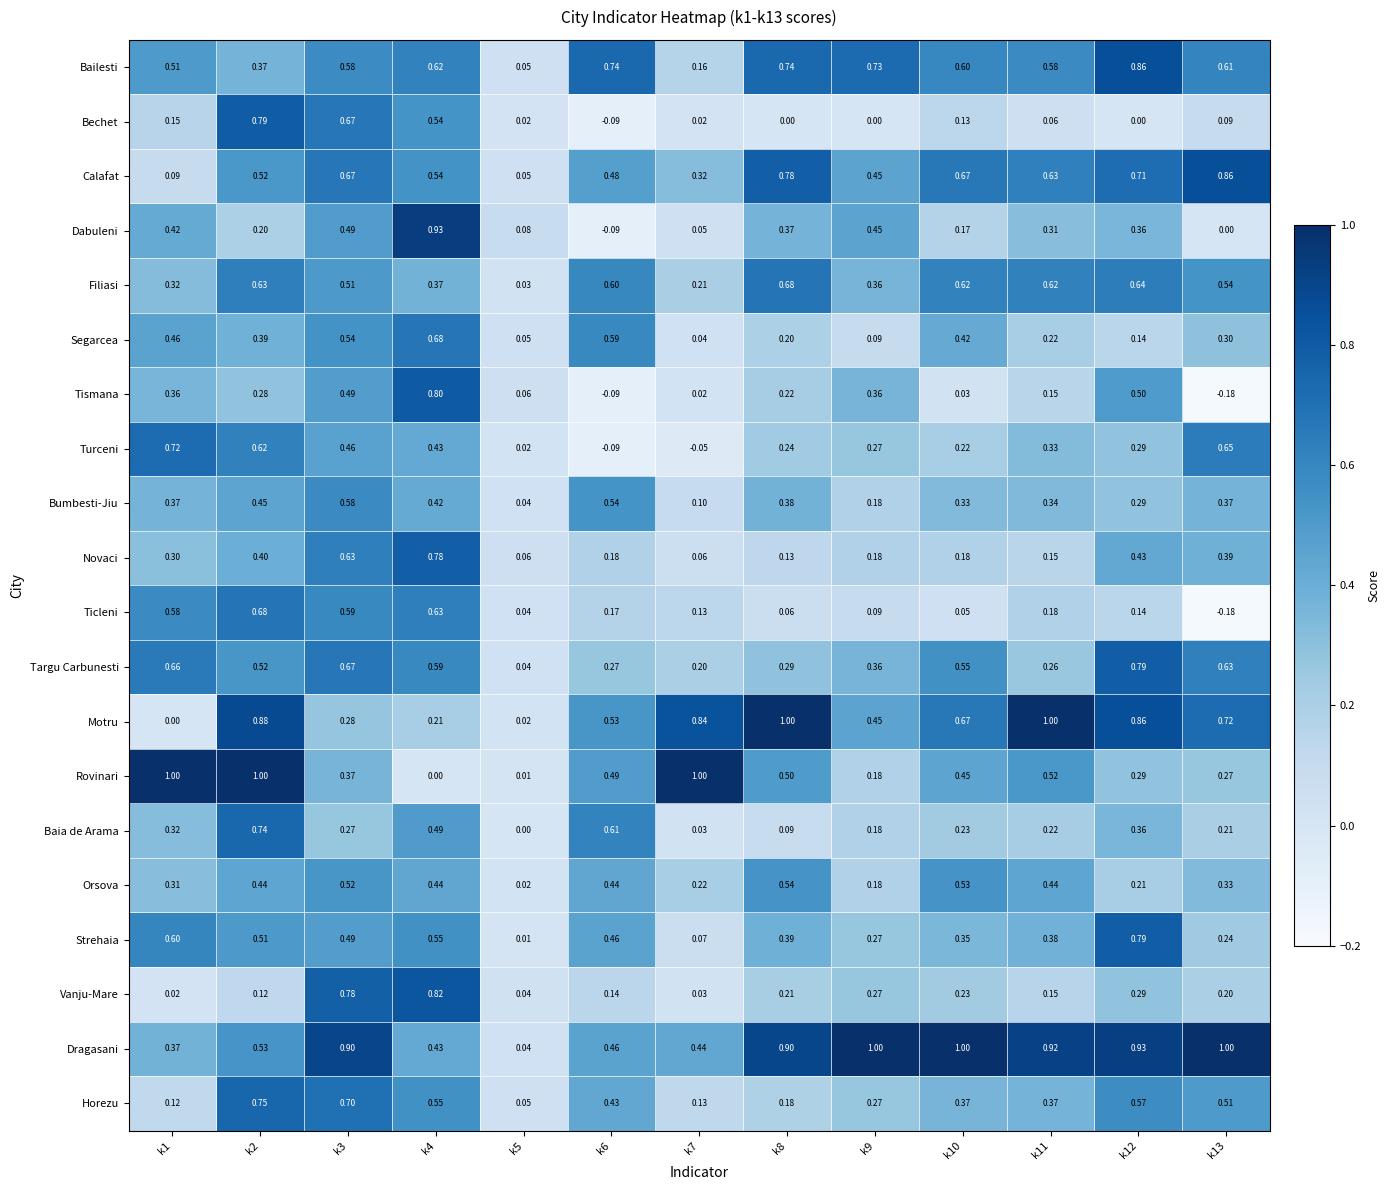

Which series has the widest spread of values?

Dabuleni